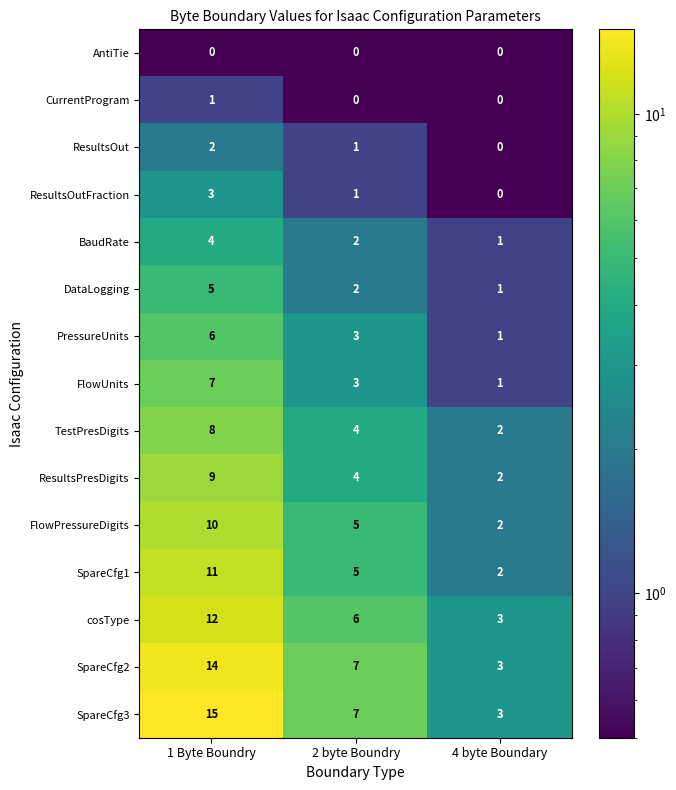

What is the sum of the FlowPressureDigits values at 1 Byte Boundry and 2 byte Boundry?

15